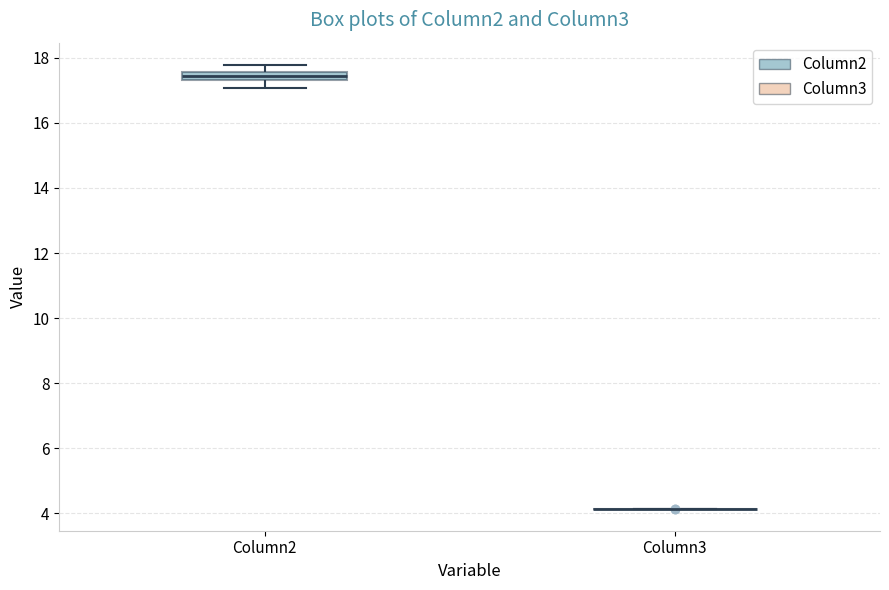

Which box is the tallest, from its lower edge to its upper edge?

Column2